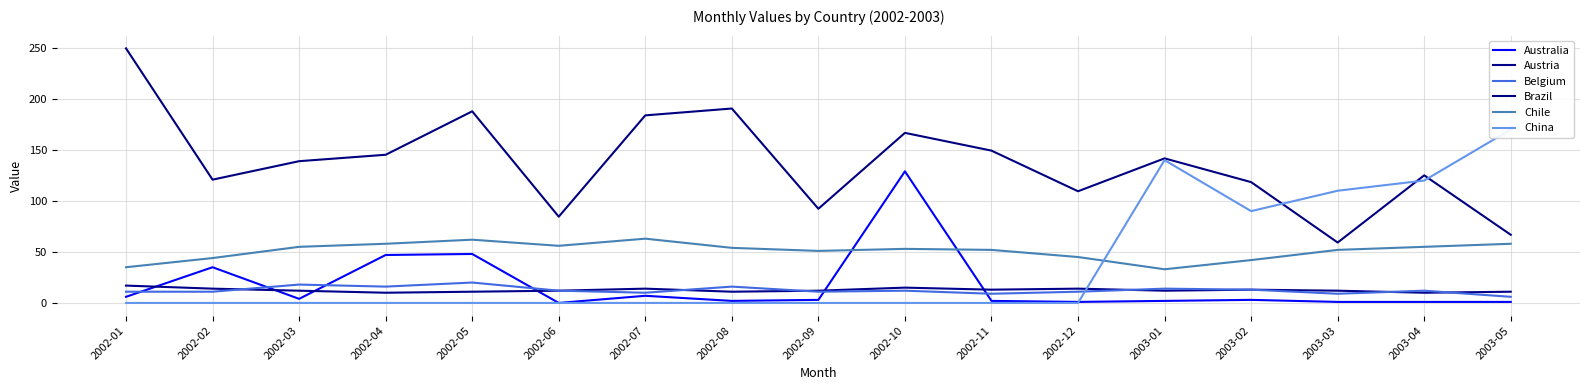

Where do Australia and Chile first cross each other?

2002-09 and 2002-10